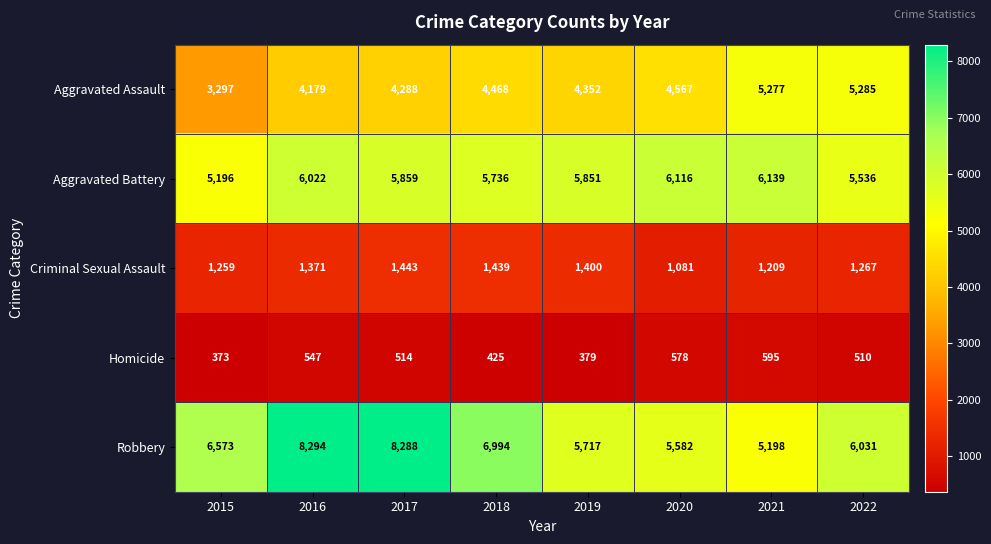

How many categories are shown in the chart?

8